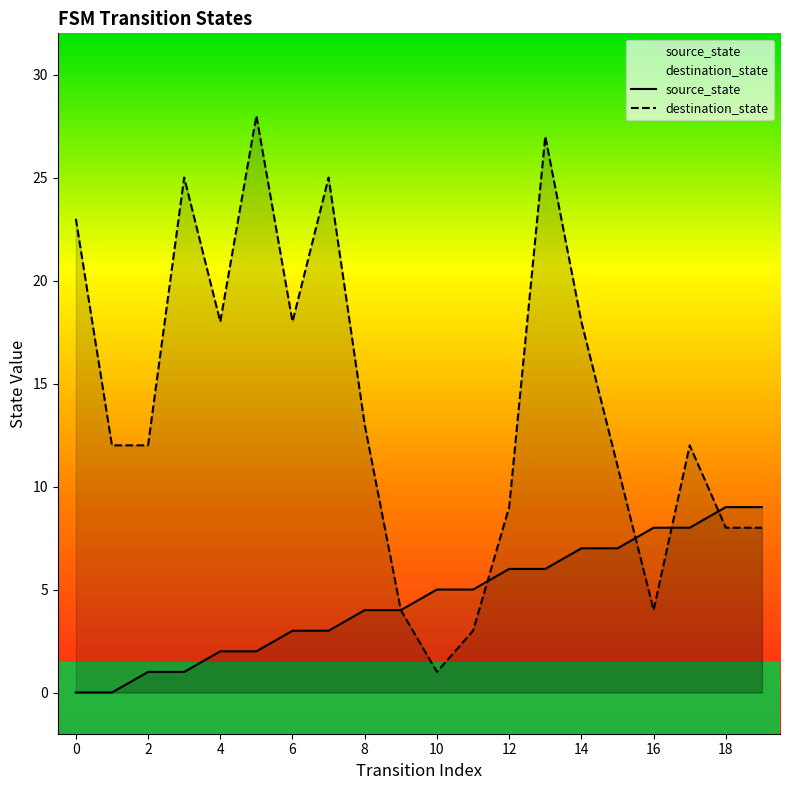

Reading right to left, transcribe all the data shown in this chart.

source_state: 9	9	8	8	7	7	6	6	5	5	4	4	3	3	2	2	1	1	0	0
destination_state: 8	8	12	4	11	18	27	9	3	1	4	13	25	18	28	18	25	12	12	23